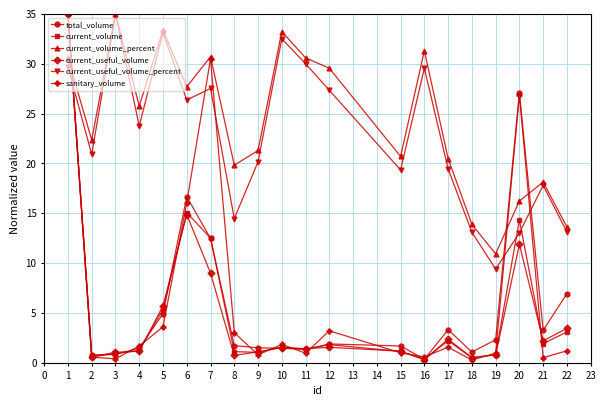

How many interior local valleys does the sanitary_volume series have?

6